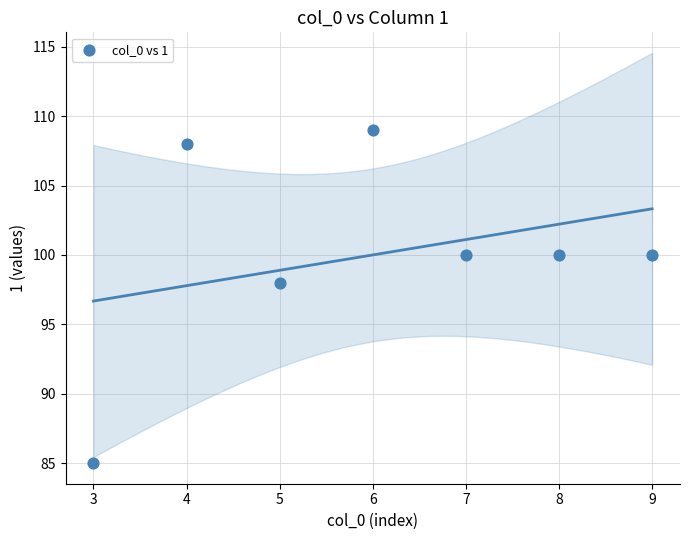

What is the average Y value?

100